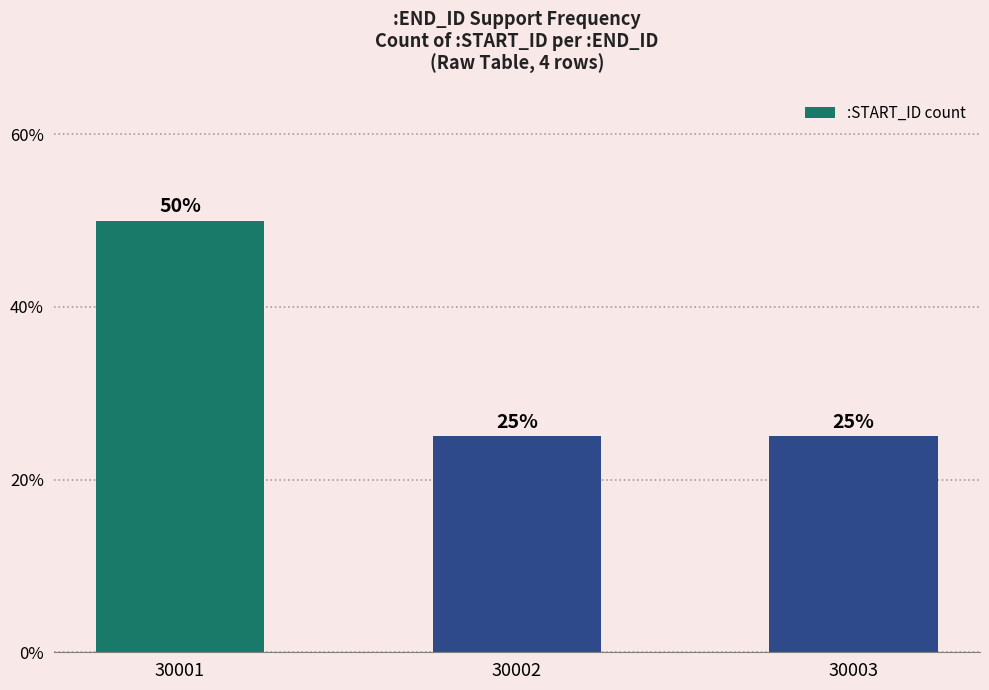

Reading left to right, list all the values displayed in this chart.

50	25	25